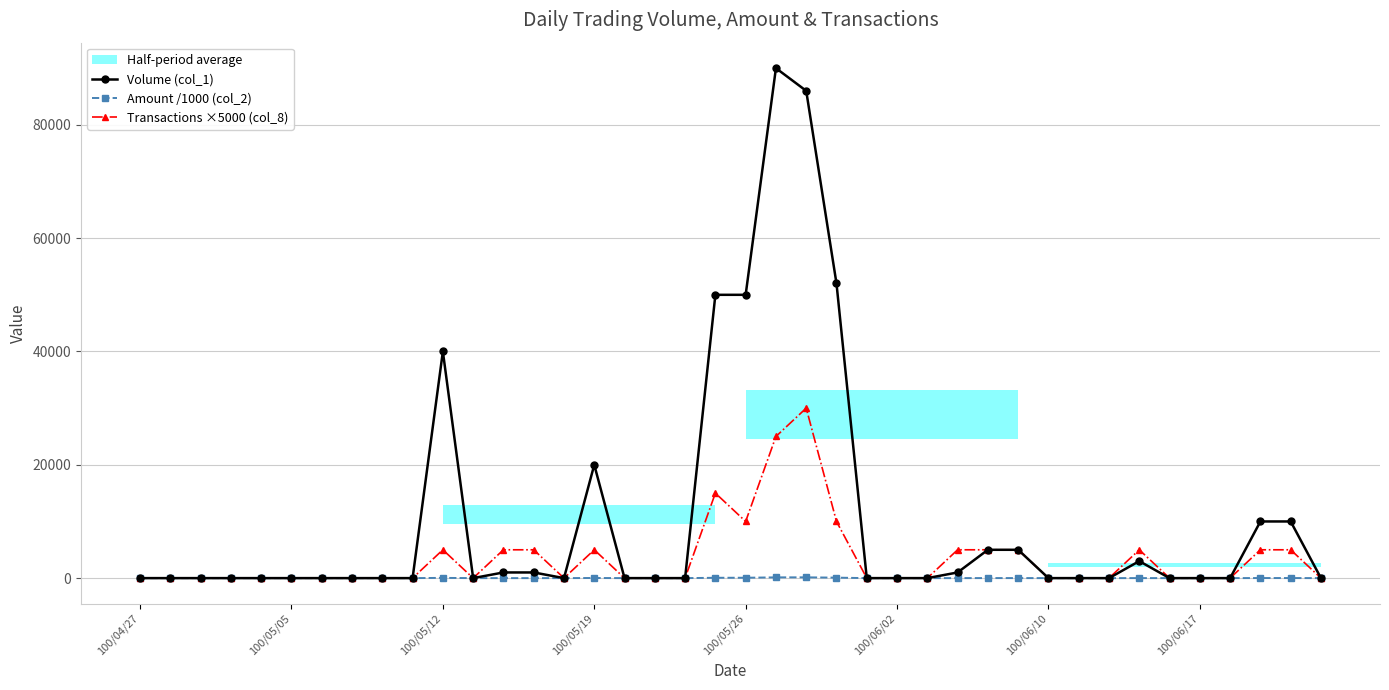

The Transactions ×5000 (col_8) series shows 2789.1 at 12. True or false?

False